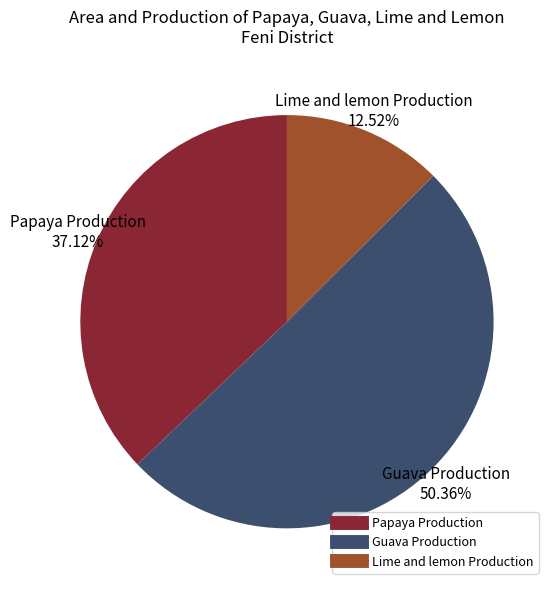

Which category accounts for the majority?

Guava Production